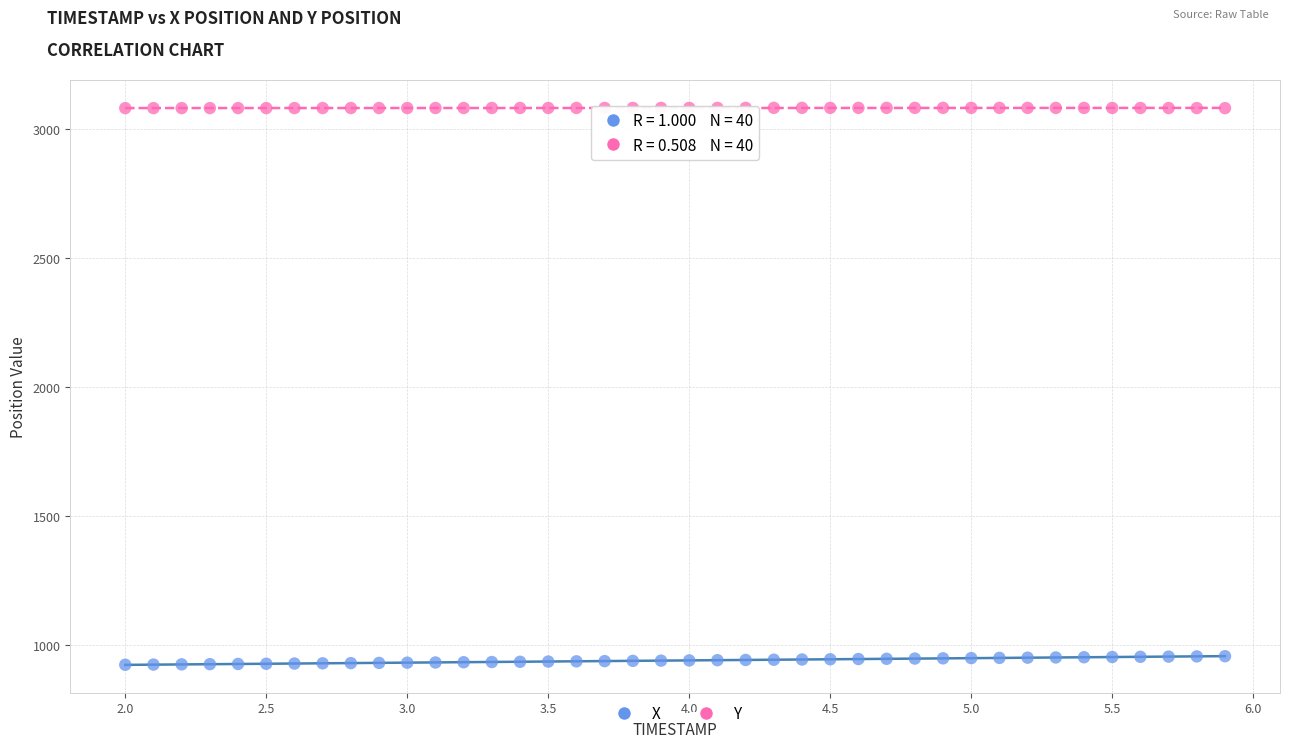

Which series has the largest Y range (max minus min)?

X